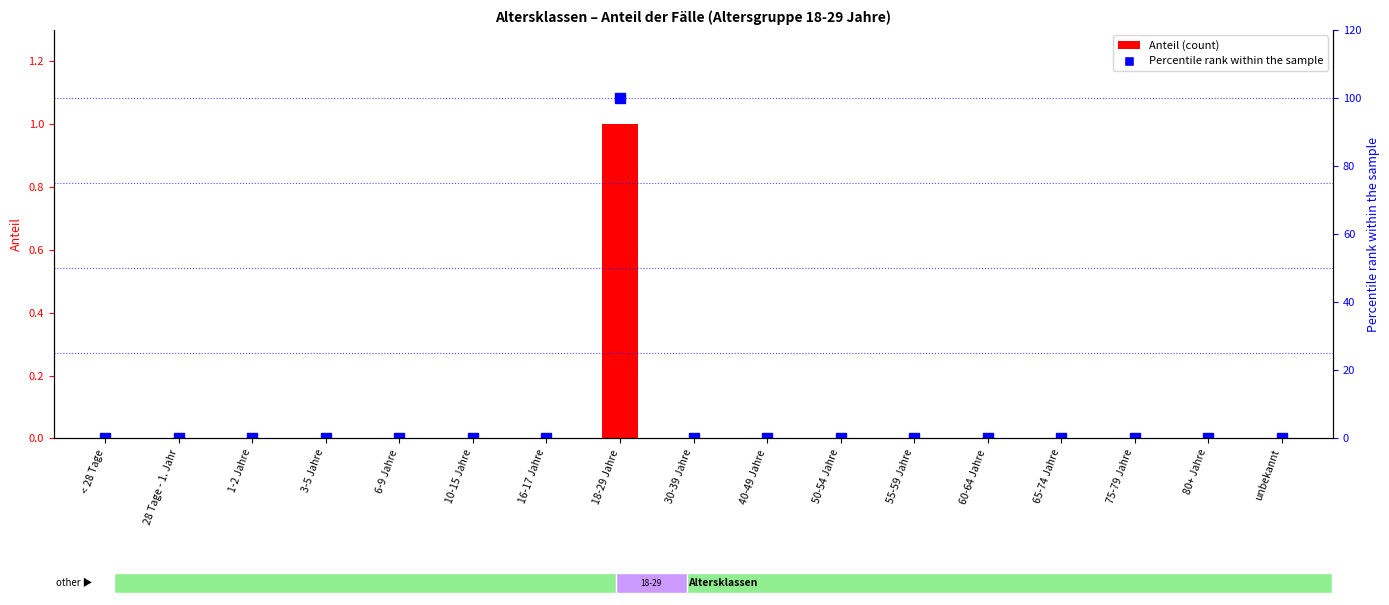

What is the difference between the maximum and minimum values in the Anteil series?

1